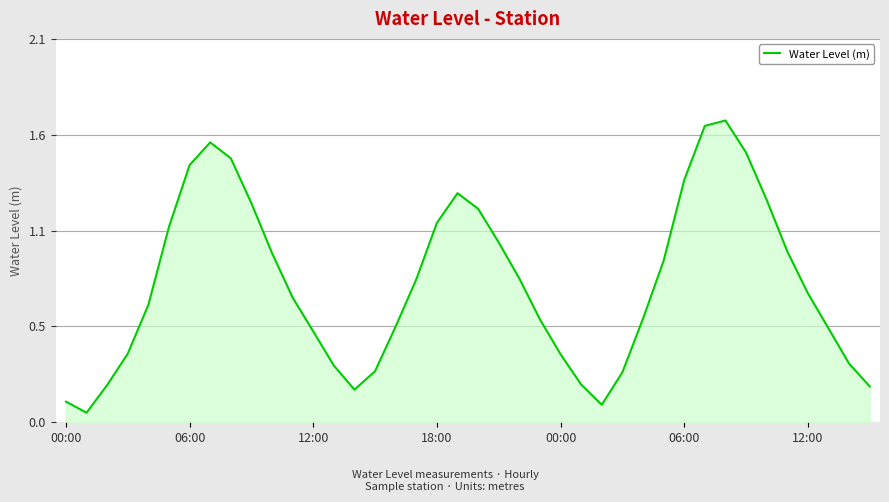

How many interior local peaks (higher than both neighbors) does the data have?

3